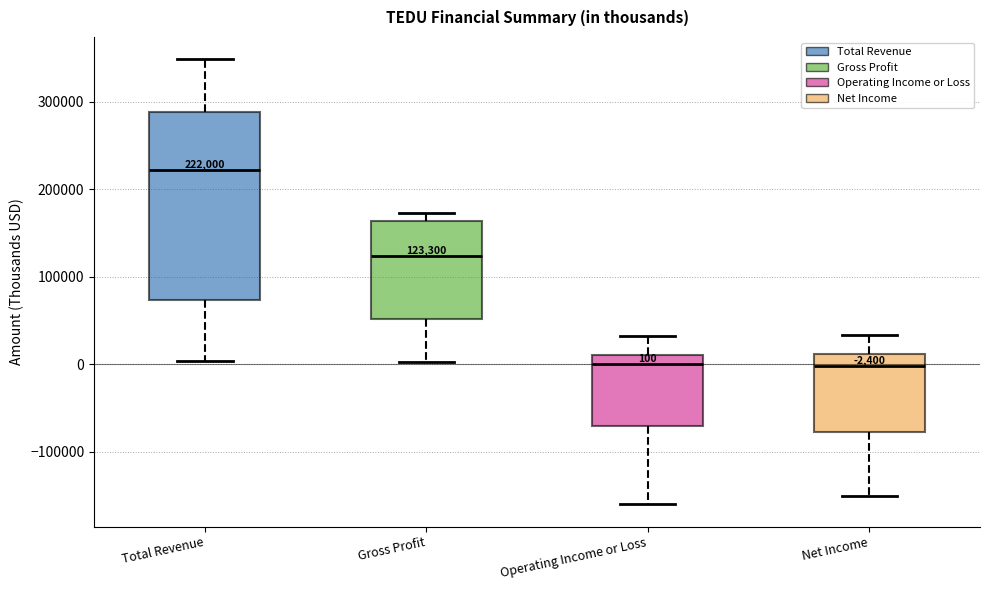

Comparing the boxes themselves (not the whiskers), which one is the tallest?

Total Revenue